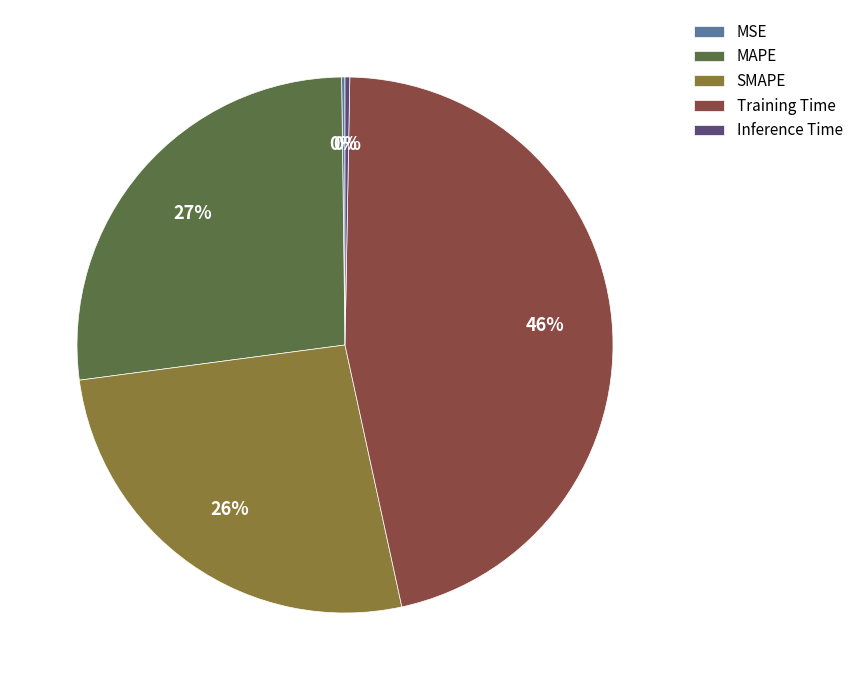

Do SMAPE and Inference Time together represent more than half of the pie?

No